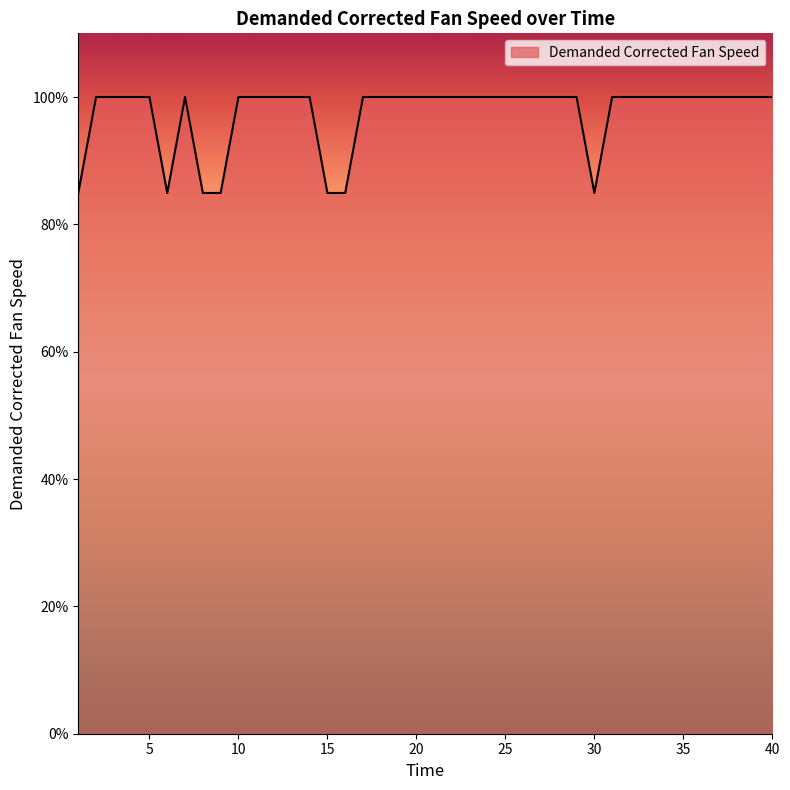

Reading left to right, what are all the values shown in this chart?

84.9	100.0	100.0	100.0	100.0	84.9	100.0	84.9	84.9	100.0	100.0	100.0	100.0	100.0	84.9	84.9	100.0	100.0	100.0	100.0	100.0	100.0	100.0	100.0	100.0	100.0	100.0	100.0	100.0	84.9	100.0	100.0	100.0	100.0	100.0	100.0	100.0	100.0	100.0	100.0